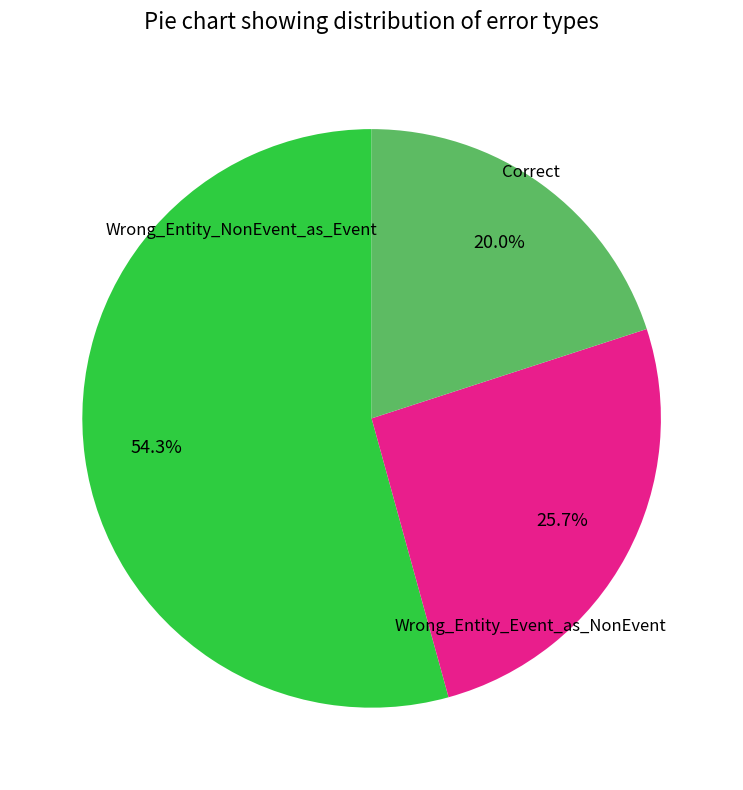

True or false: Wrong_Entity_NonEvent_as_Event accounts for 12% of the total.

False